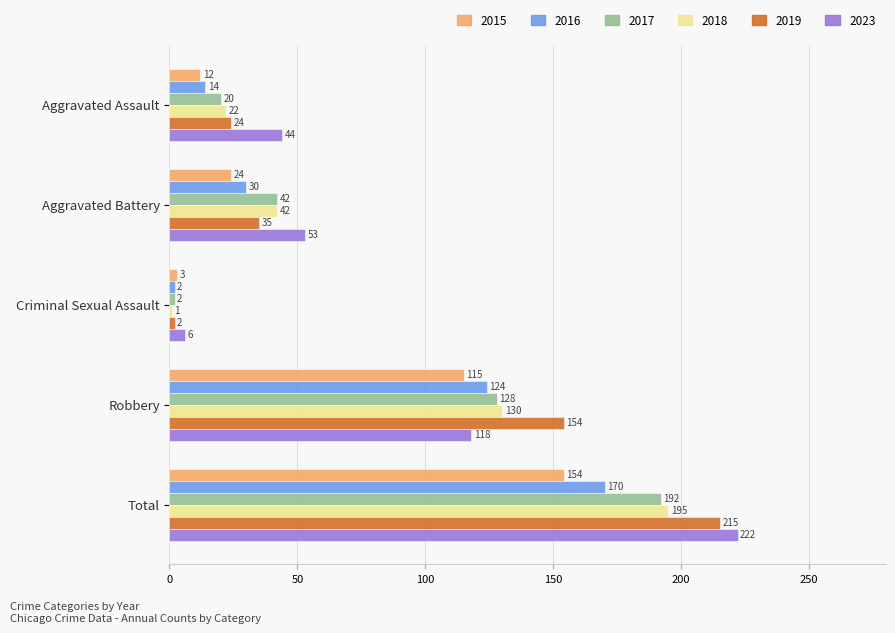

At Total, list the series in order from smallest to largest.

2015, 2016, 2017, 2018, 2019, 2023